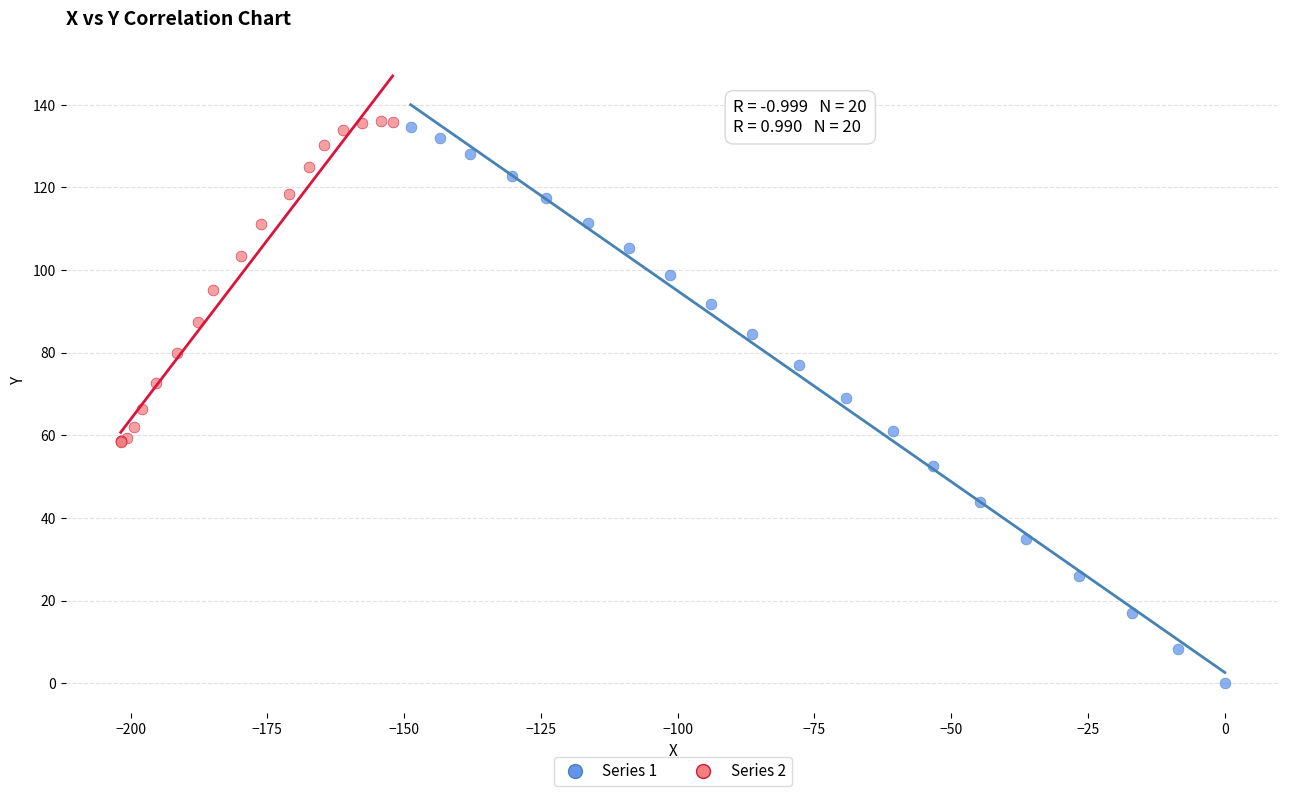

Which series has the largest Y range (max minus min)?

Series 1